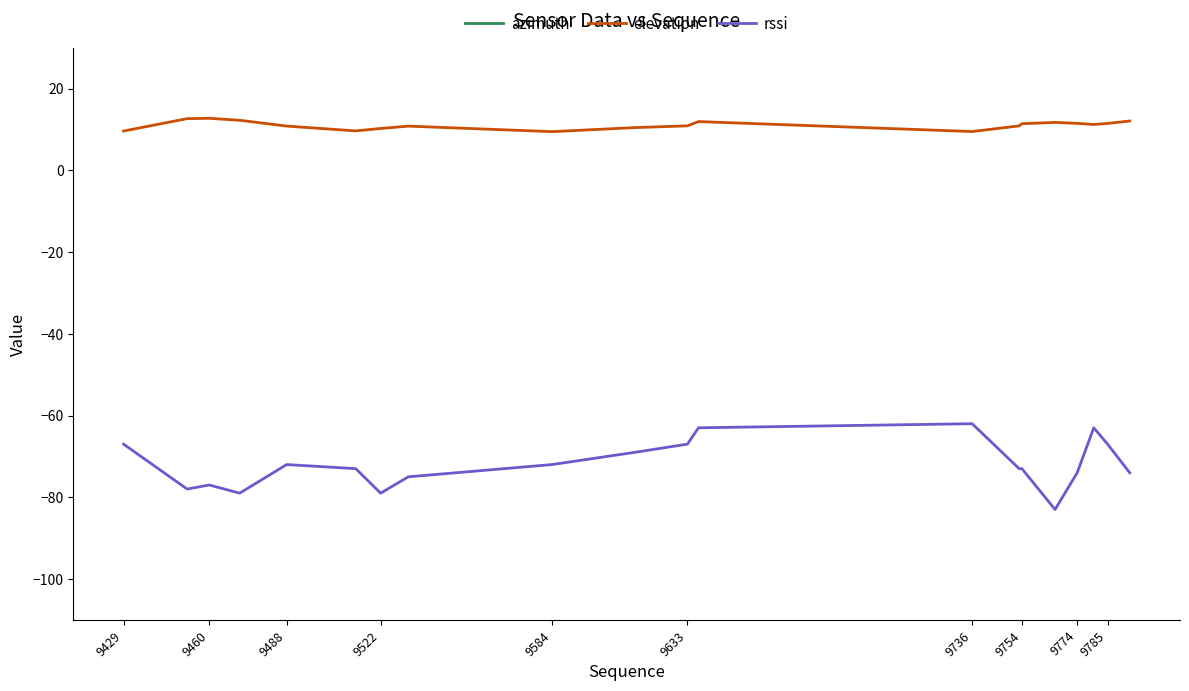

True or false: azimuth and rssi intersect in this chart.

False